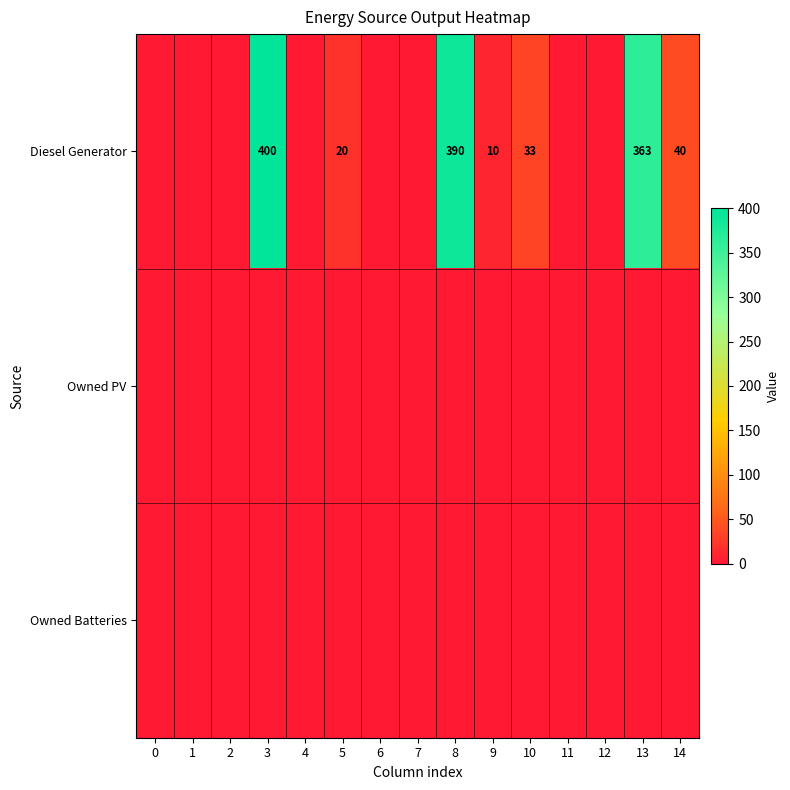

True or false: Diesel Generator has a value of 3 at 9.

False